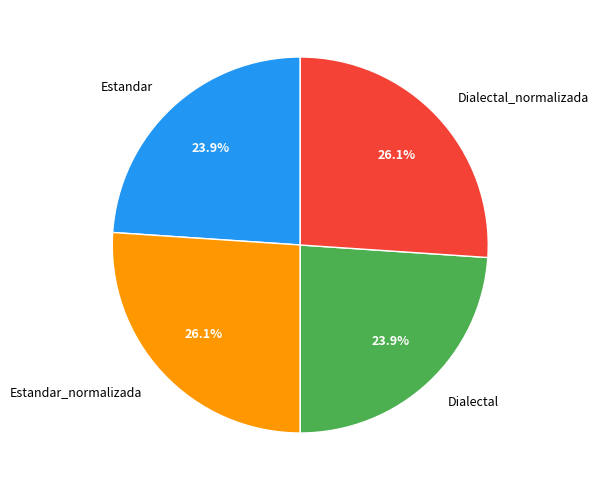

Is there a majority slice in this chart?

No